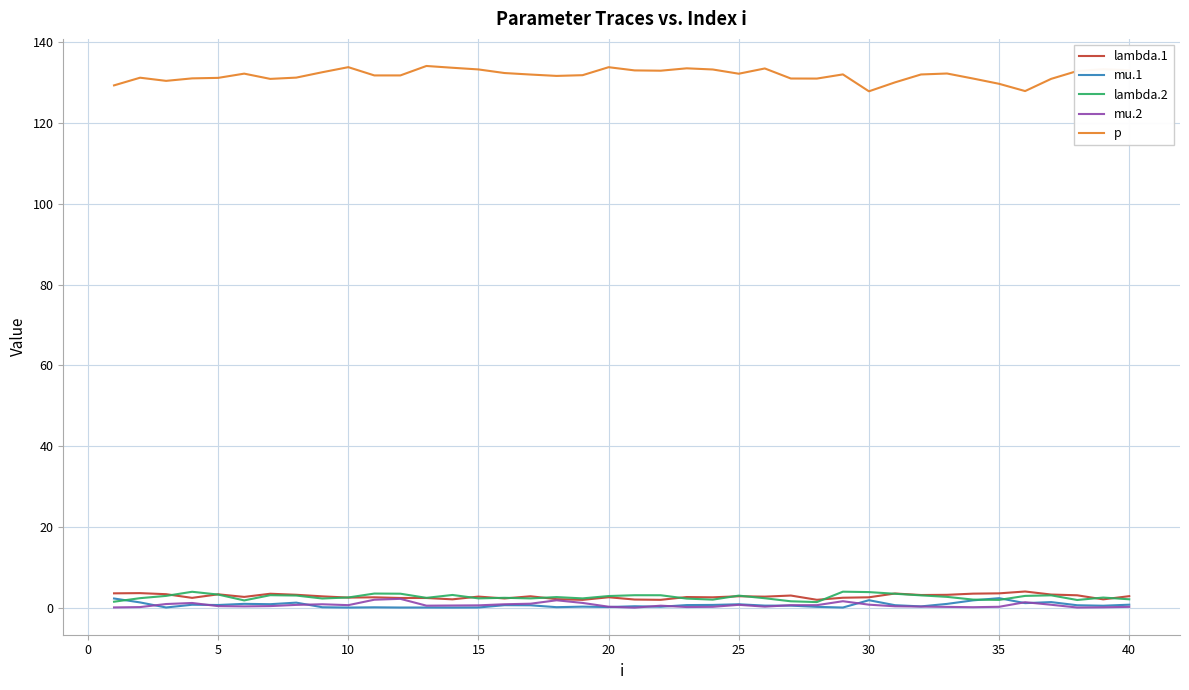

Which series has the largest total across all categories?

p